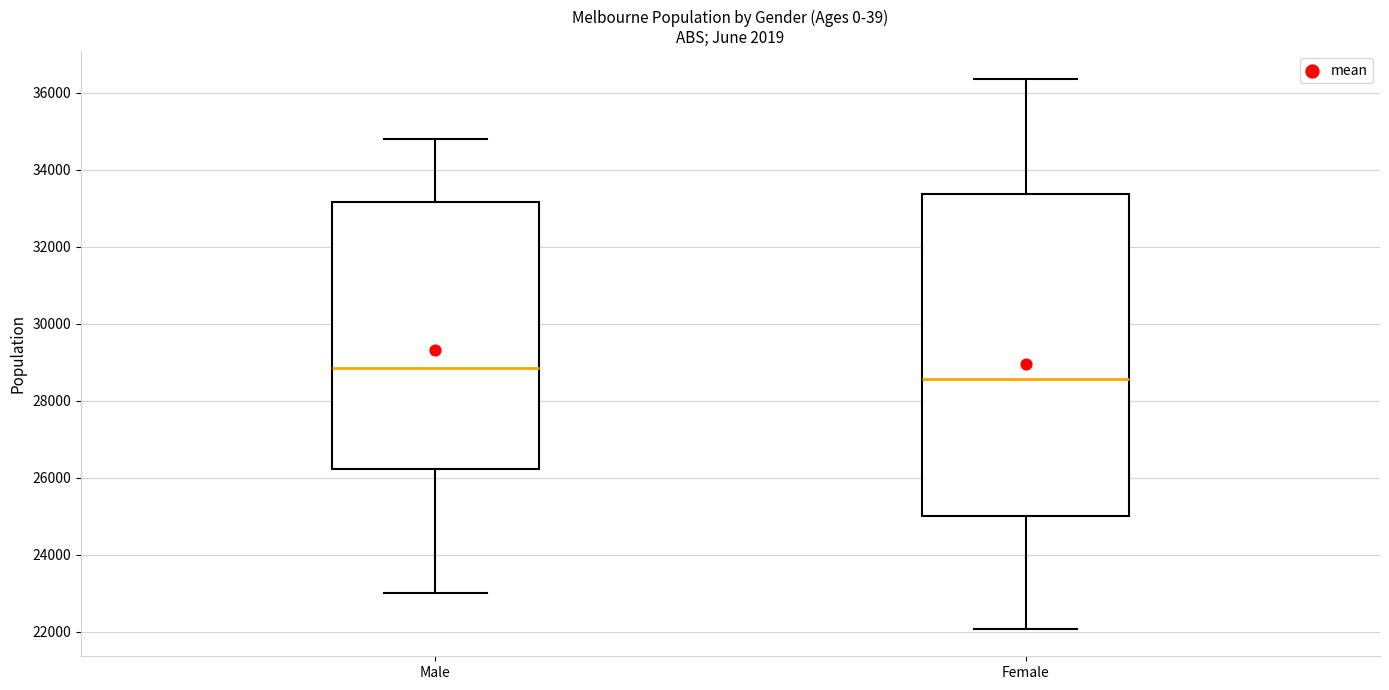

Where does the upper whisker of the box for Female end on the y-axis? The values are not printed on the chart, so give them approximately, as read against the axis.

36400